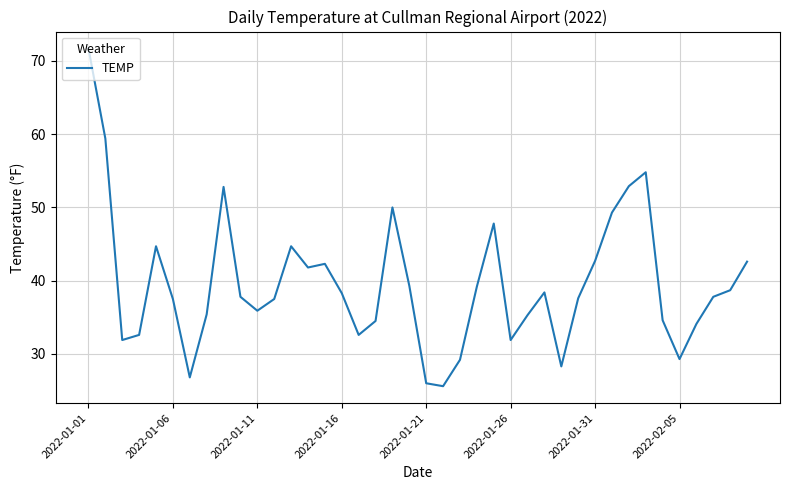

What is the minimum value shown in the chart?

25.6